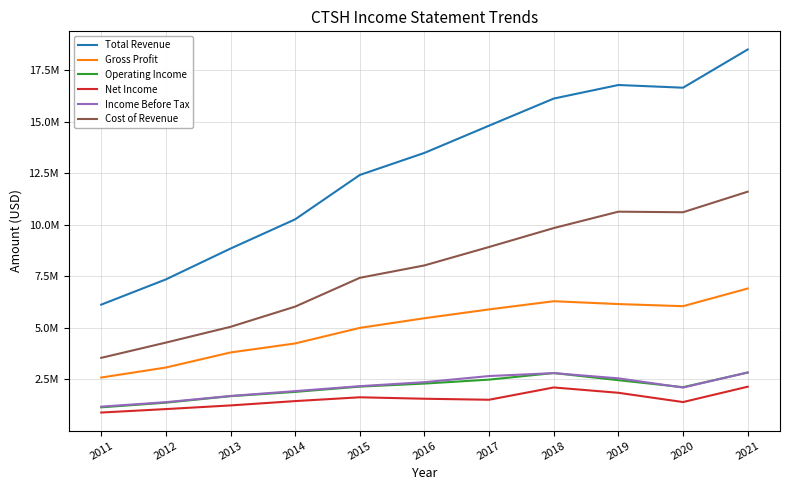

What is the value of the Operating Income point at the 4th from the left?

1884900